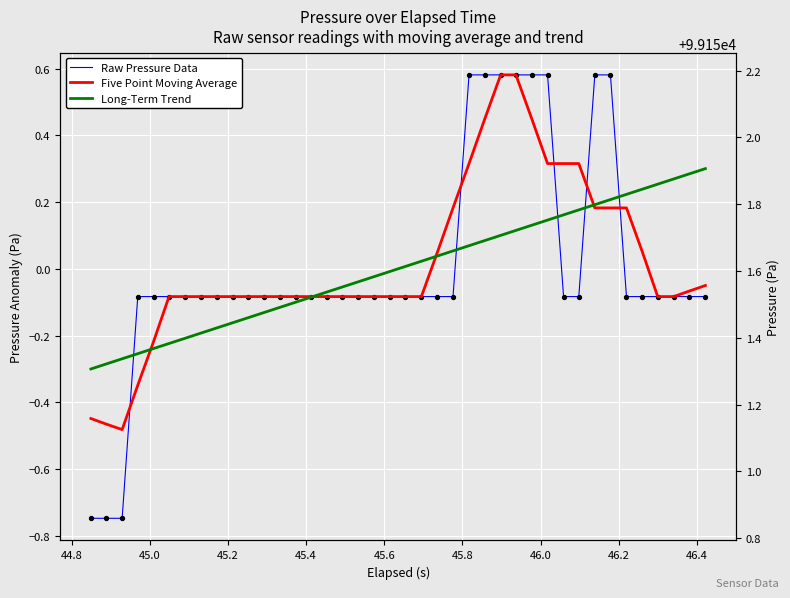

Which series has the largest Y range (max minus min)?

Raw Pressure Data